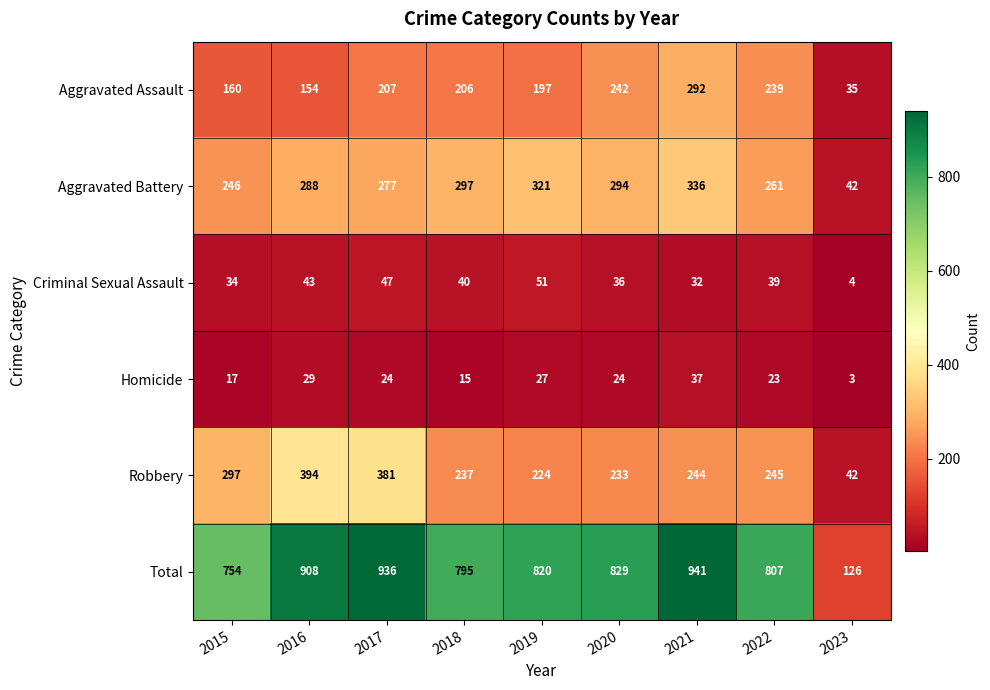

What is the sum of the Total values at 2022 and 2017?

1743